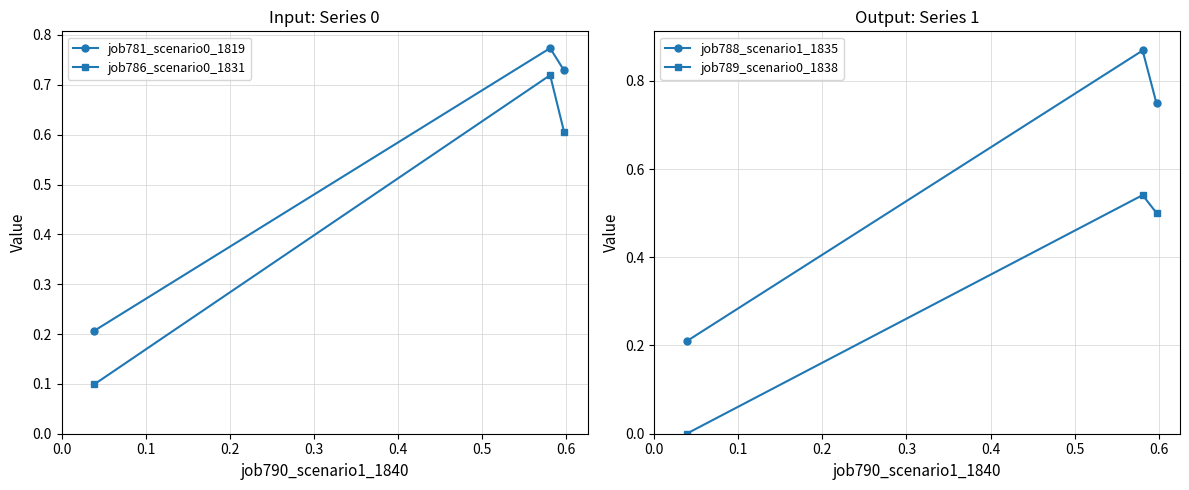

What is the value of the job781_scenario0_1819 point at the 3rd from the left?

0.7